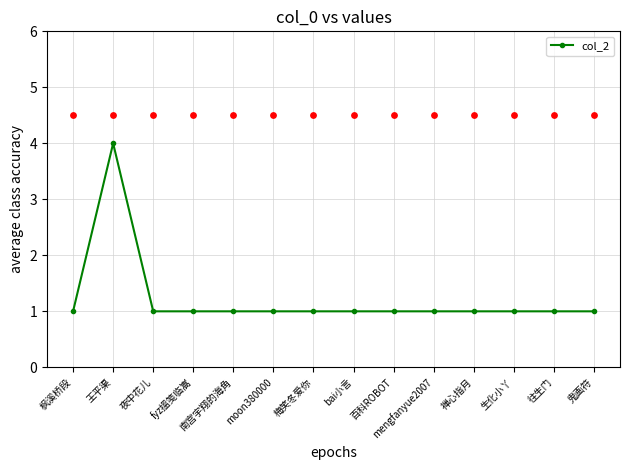

Which has a higher value, 百科ROBOT or 南宫宇翔的海角?

百科ROBOT